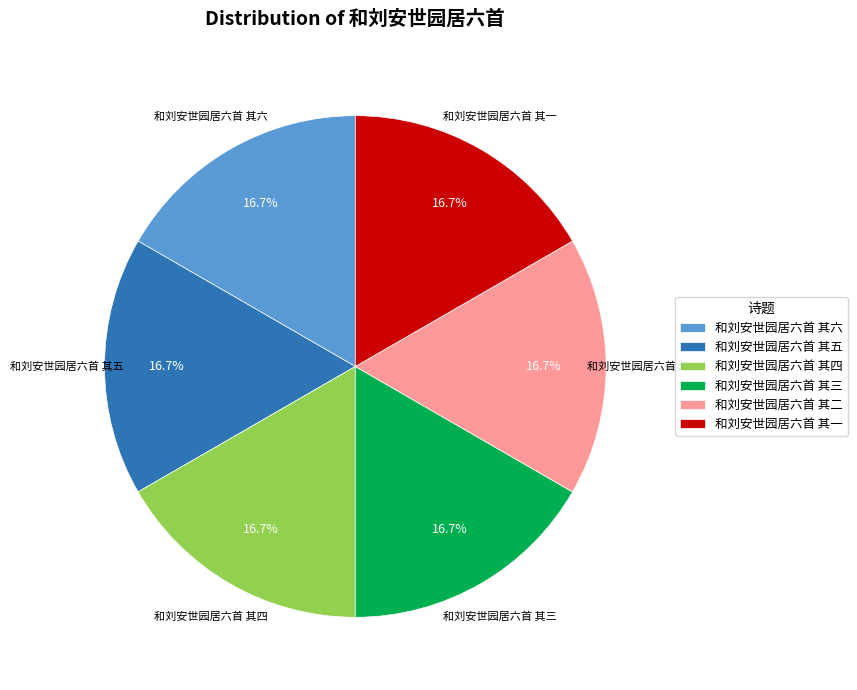

The 和刘安世园居六首 其二 slice represents 29% of the pie. True or false?

False